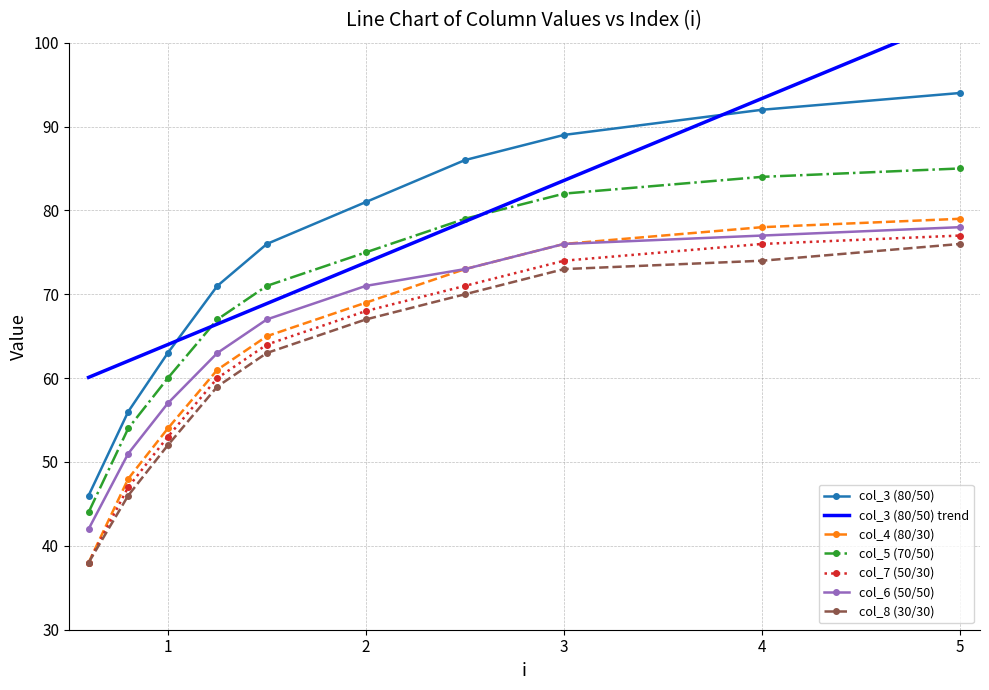

At how many categories does at least one series exceed 69?

7